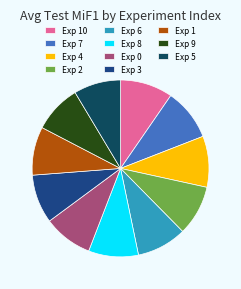

What is the ratio of the value at Exp 4 to the value at Exp 2?

1.0